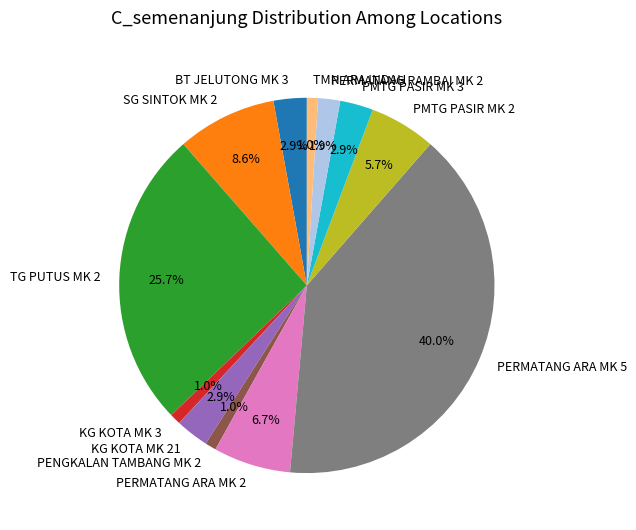

Count the number of slices in the pie.

12